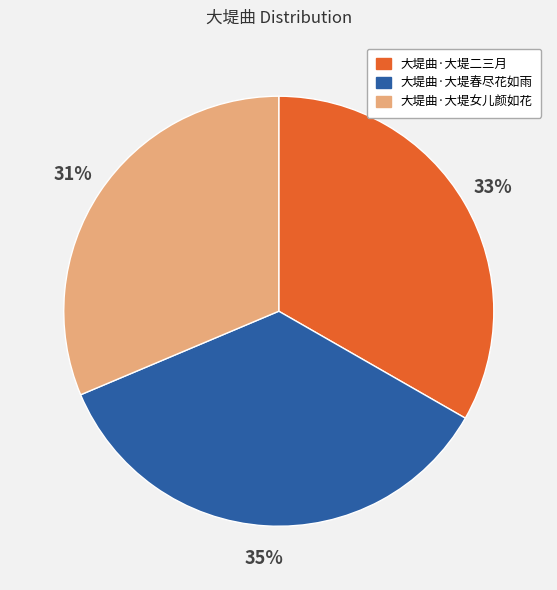

What is the largest slice in the pie chart?

大堤曲·大堤春尽花如雨